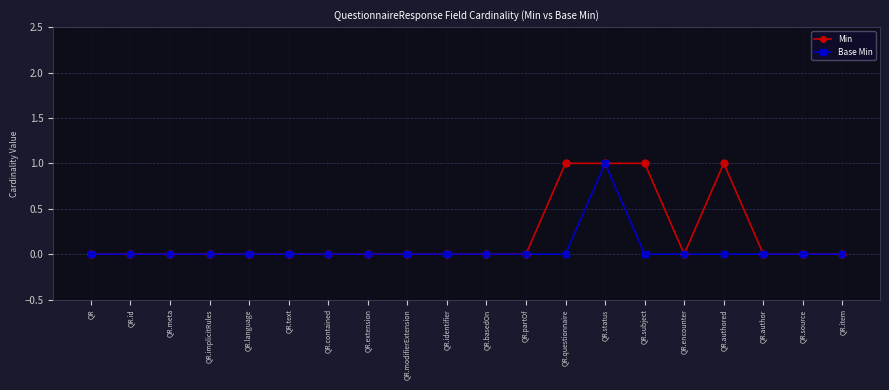

Rank the series by their average value, from lowest to highest.

Base Min, Min